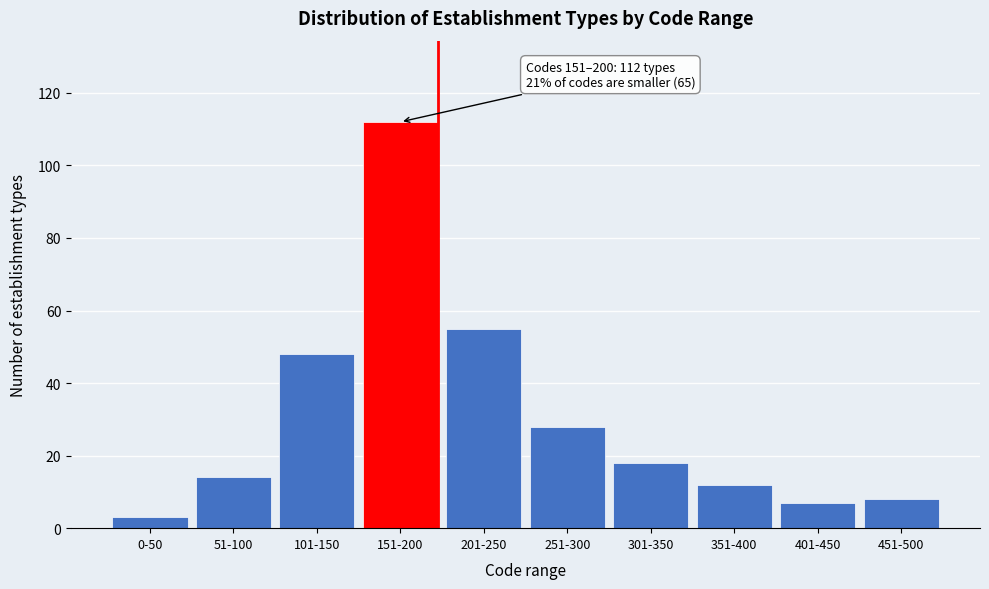

Reading right to left, transcribe all the data shown in this chart.

8	7	12	18	28	55	112	48	14	3